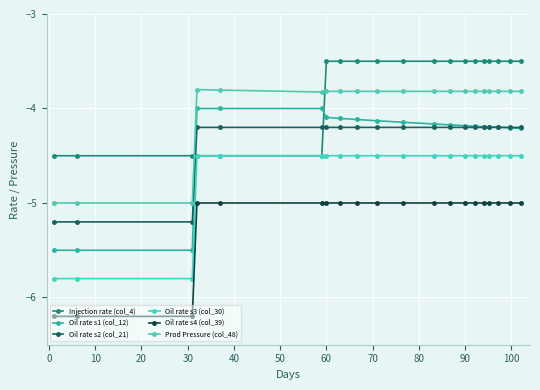

How many distinct data groups are displayed?

6